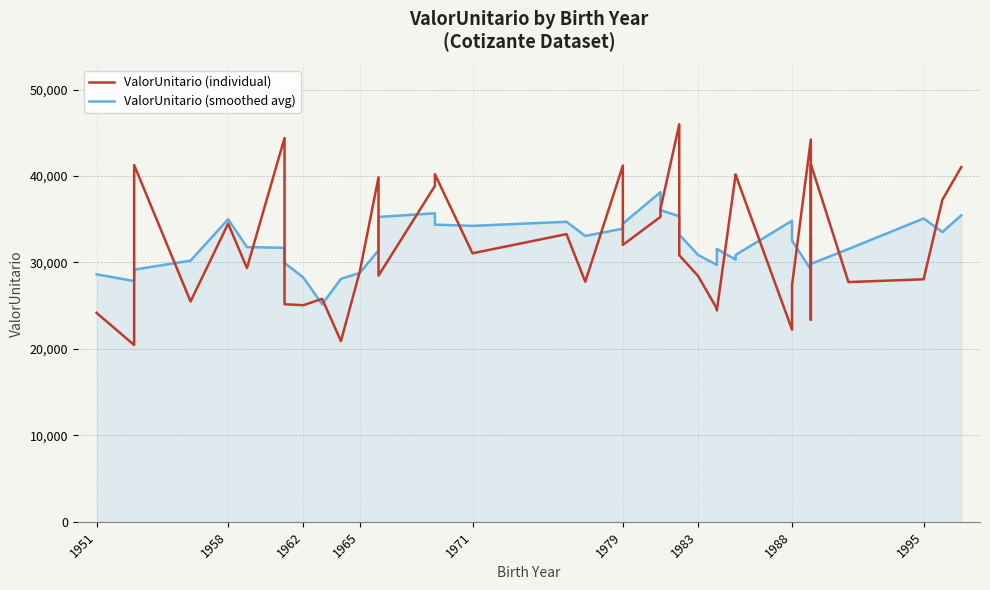

Which series has the largest total across all categories?

ValorUnitario (smoothed avg)